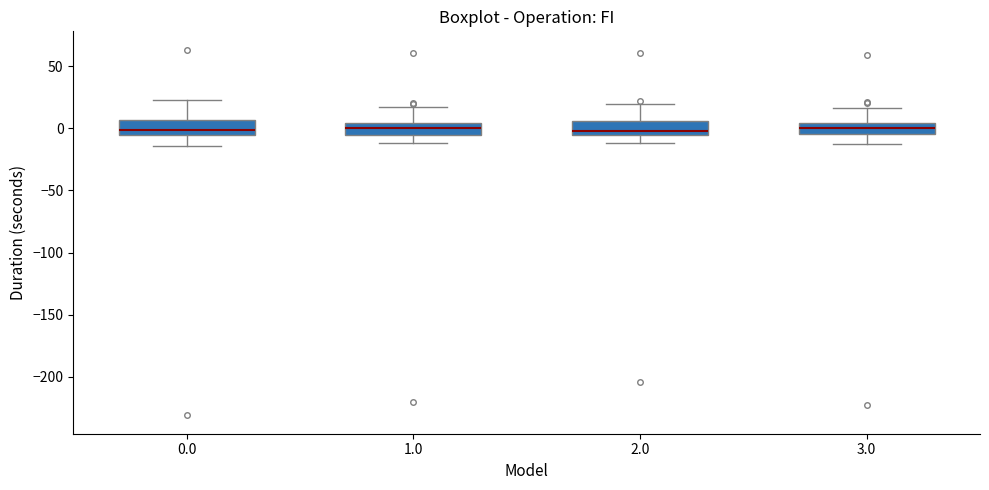

Reading left to right, transcribe this box plot: for each box, give where its median line is, the range the box spans, and where its two whiskers end, as read against the y-axis. The values are not printed on the chart, so give them approximately, as read against the axis.

0.0: median 0, box -5 to 5, whiskers -15 to 25
1.0: median 0, box -5 to 5, whiskers -10 to 15
2.0: median 0, box -5 to 5, whiskers -10 to 20
3.0: median 0, box -5 to 5, whiskers -15 to 15